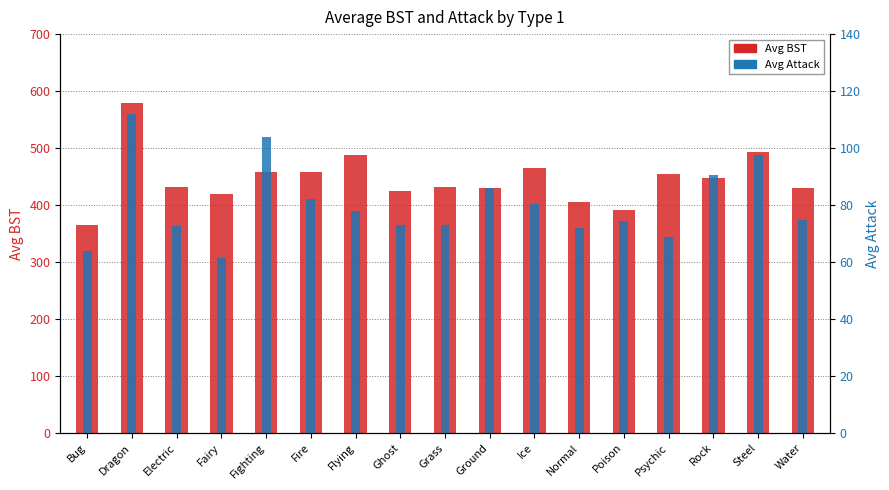

At which label does Avg BST first exceed 432?

Dragon